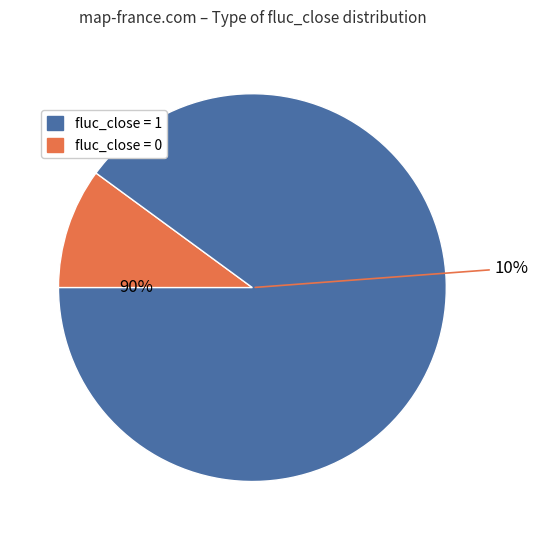

Which category accounts for the majority?

fluc_close_1